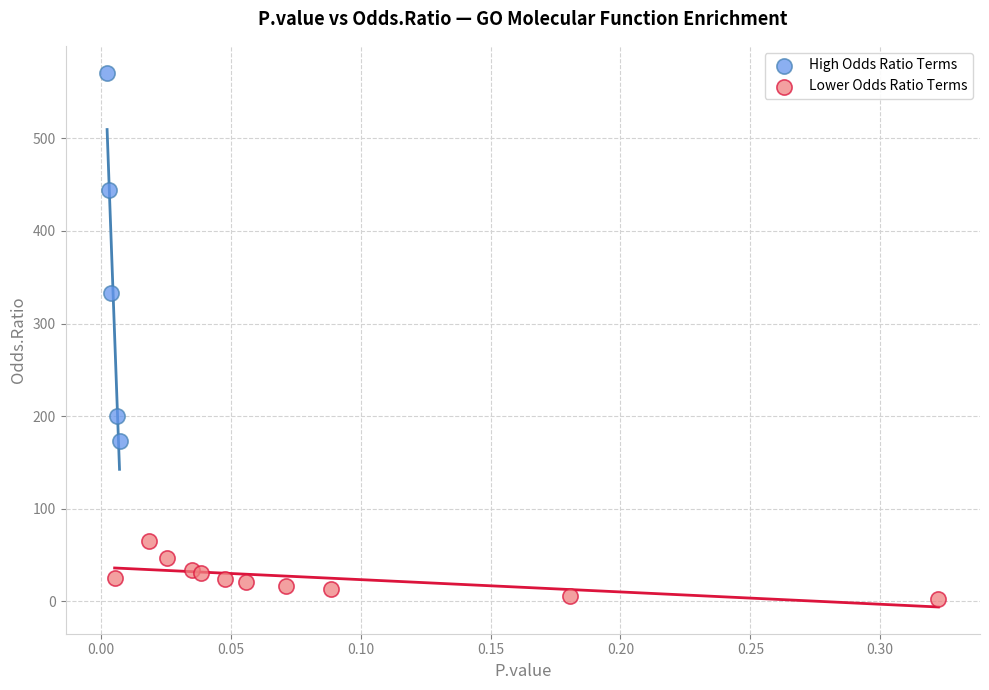

Which series reaches the minimum Y coordinate?

Lower Odds Ratio Terms